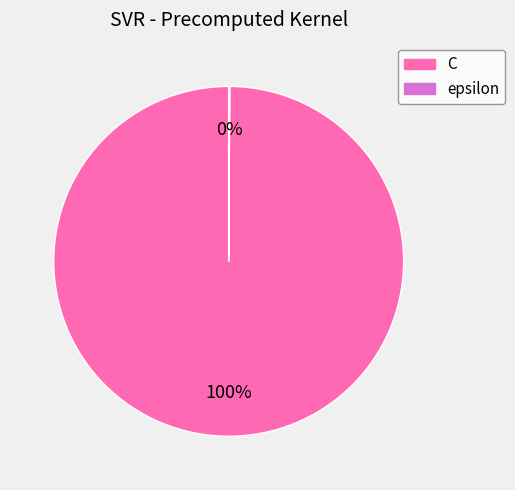

What percentage is the C slice, to the nearest percent?

100%